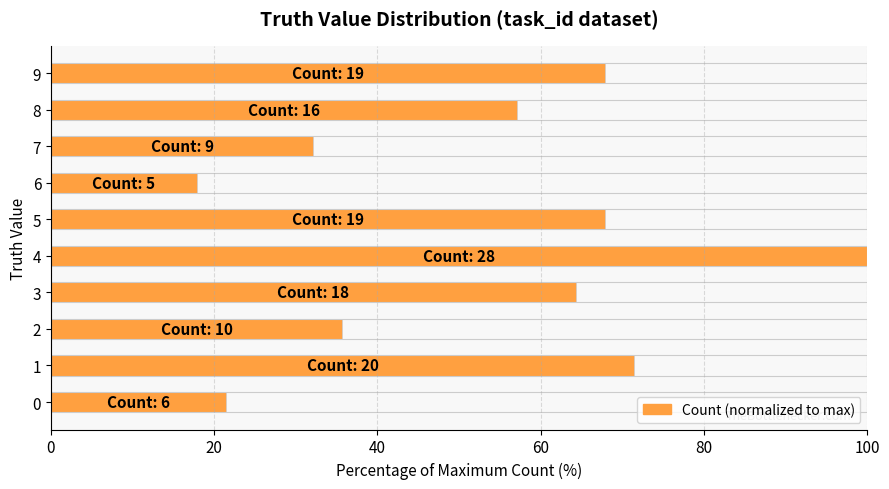

Reading right to left, list all the values displayed in this chart.

67.9	57.1	32.1	17.9	67.9	100.0	64.3	35.7	71.4	21.4